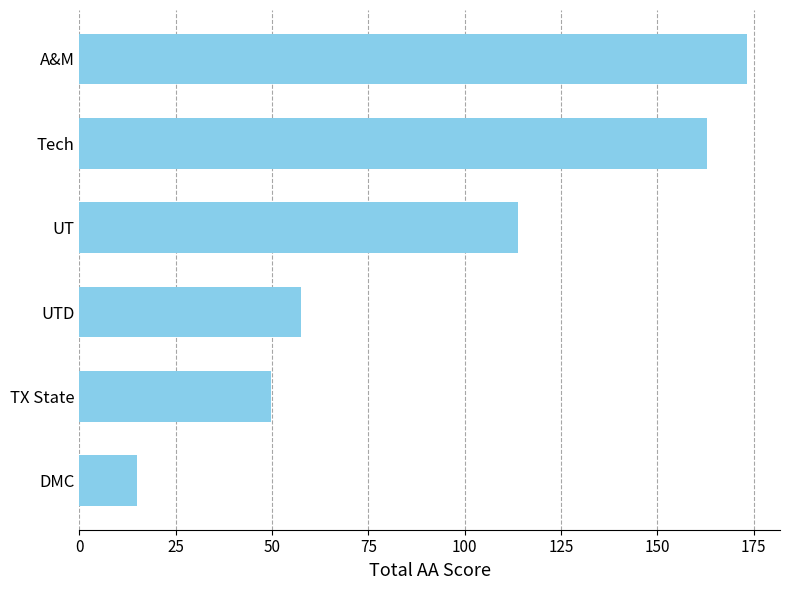

How many values are below 113?

3